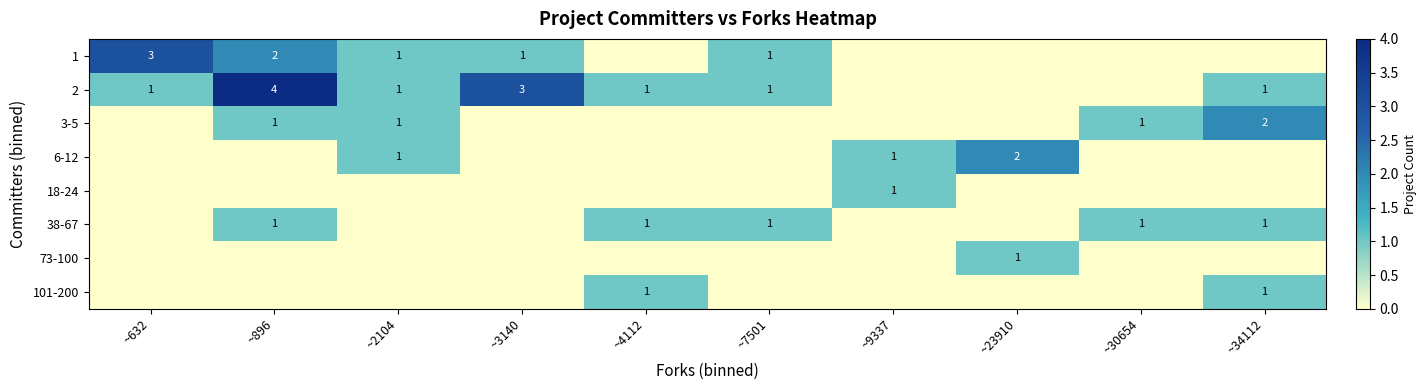

How many data points does each series have?

10